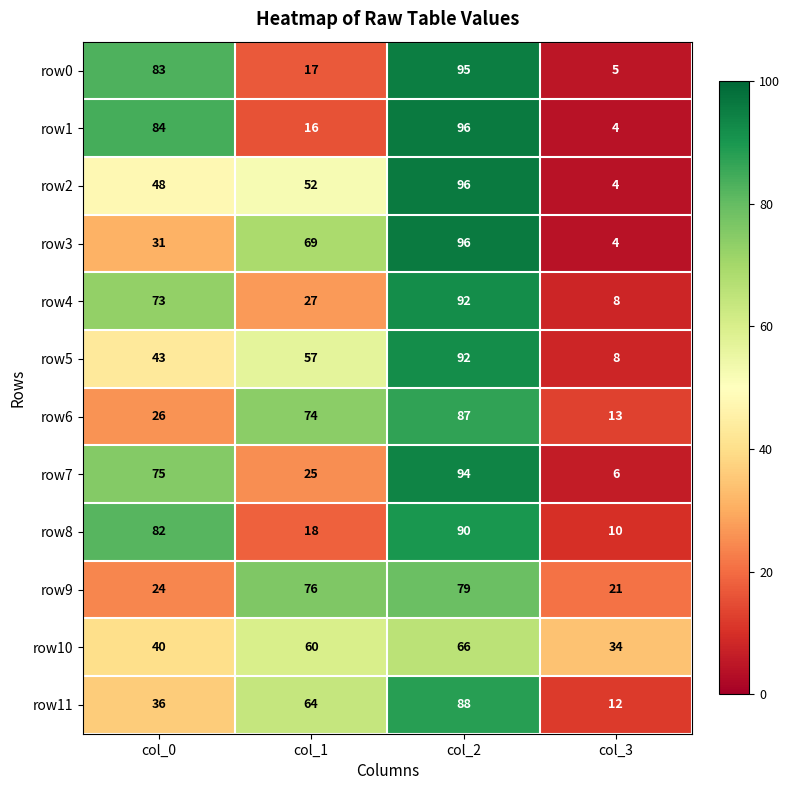

At how many categories does at least one series exceed 65?

3